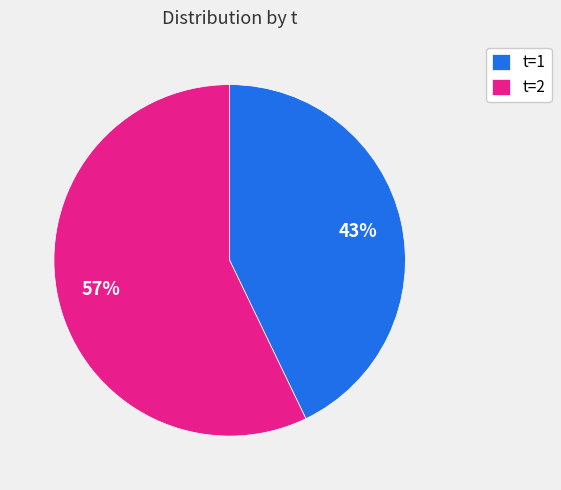

To the nearest percent, what is the average slice percentage?

50%